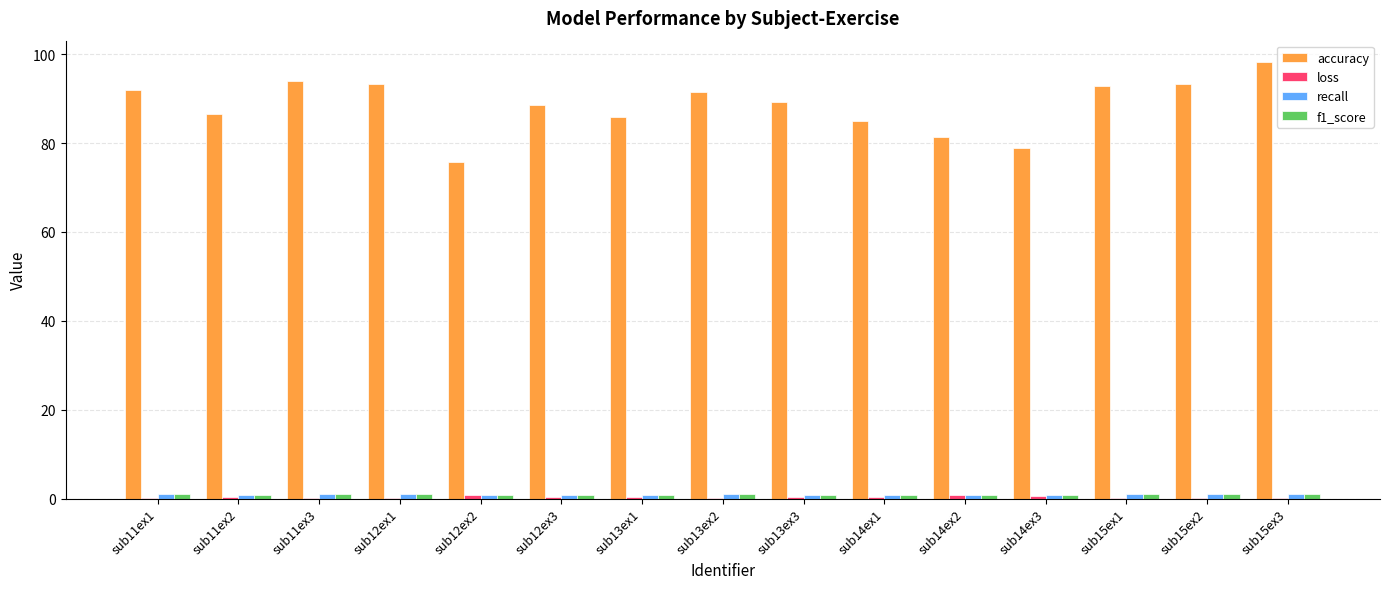

Which category has the highest value in the accuracy series?

sub15ex3